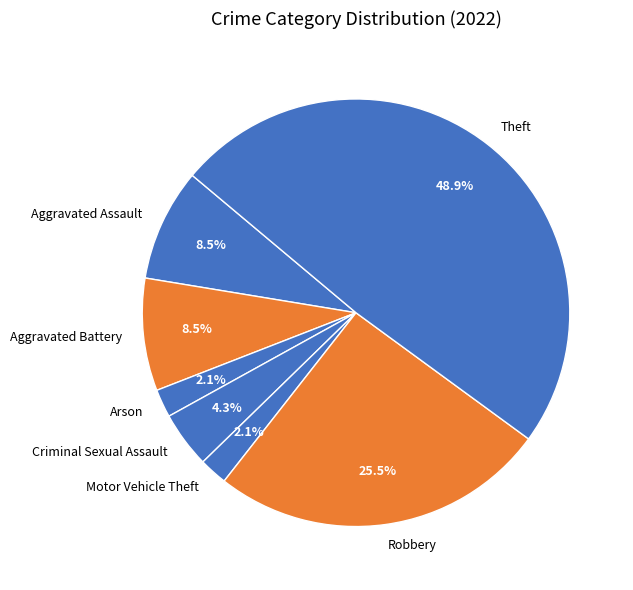

Count the number of slices in the pie.

7